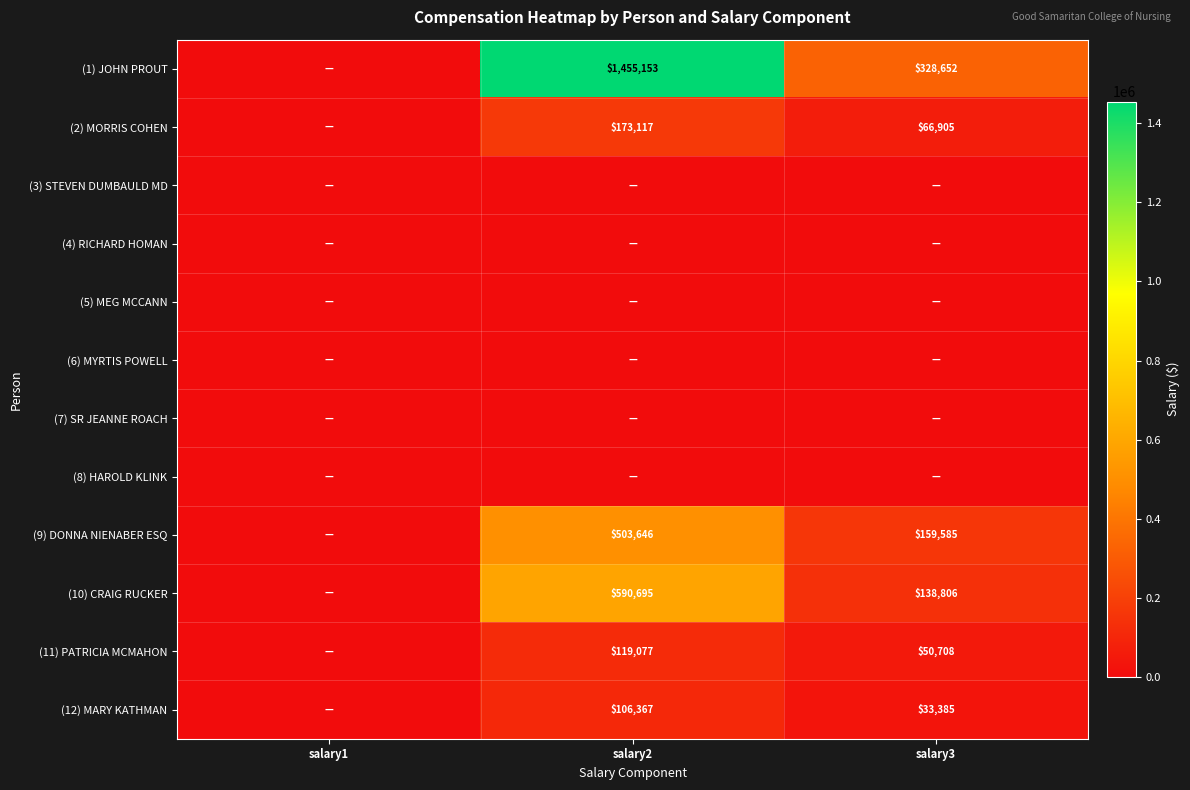

The value of (12) MARY KATHMAN at salary3 is 51256. True or false?

False